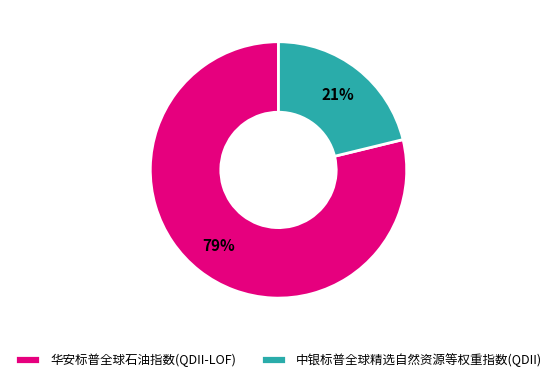

Do 中银标普全球精选自然资源等权重指数(QDII) and 华安标普全球石油指数(QDII-LOF) together represent more than half of the pie?

Yes